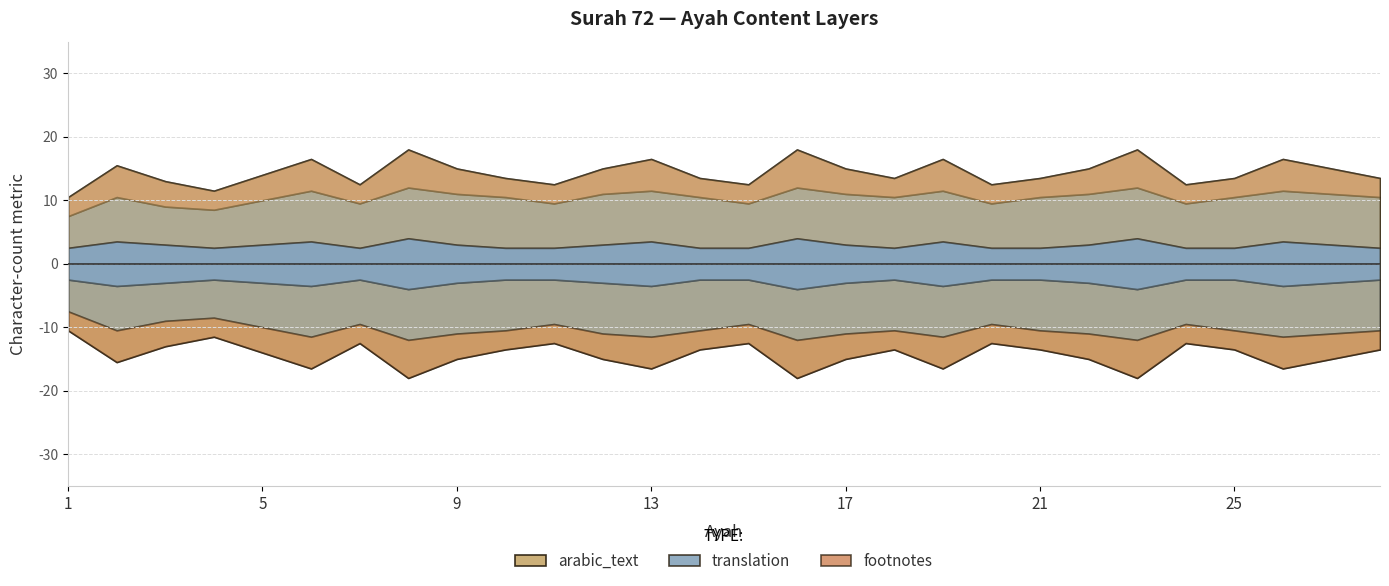

At which label does footnotes first exceed 4?

2